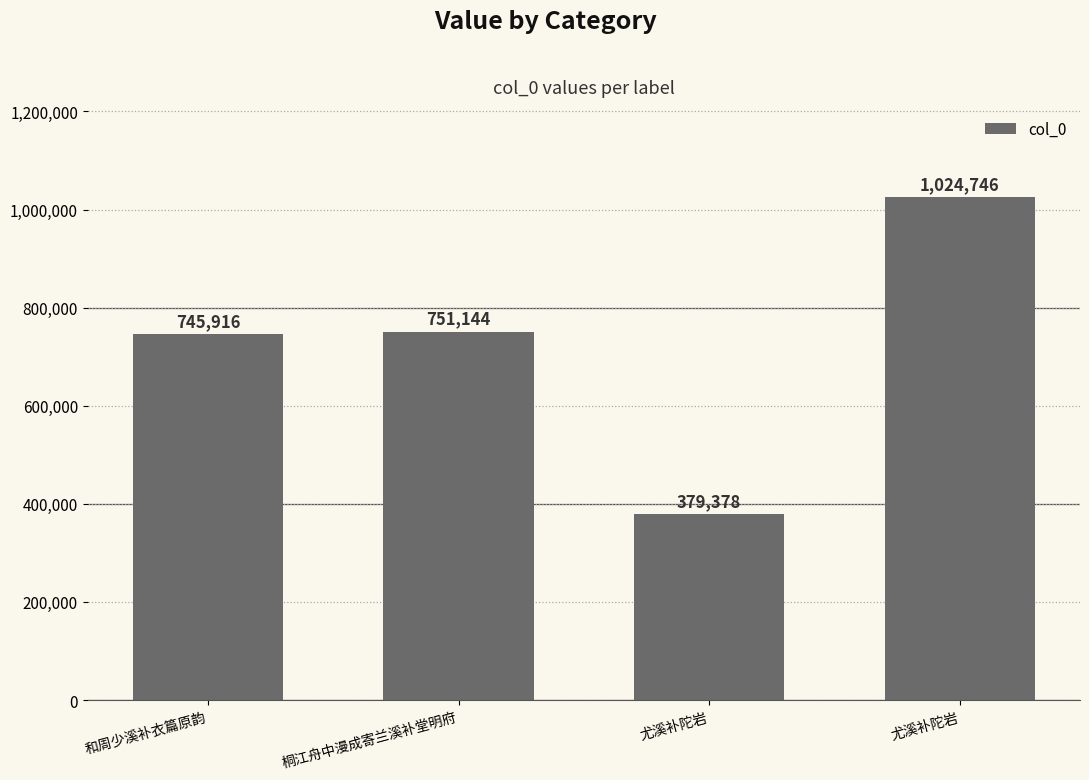

How many data points are less than 751144?

2